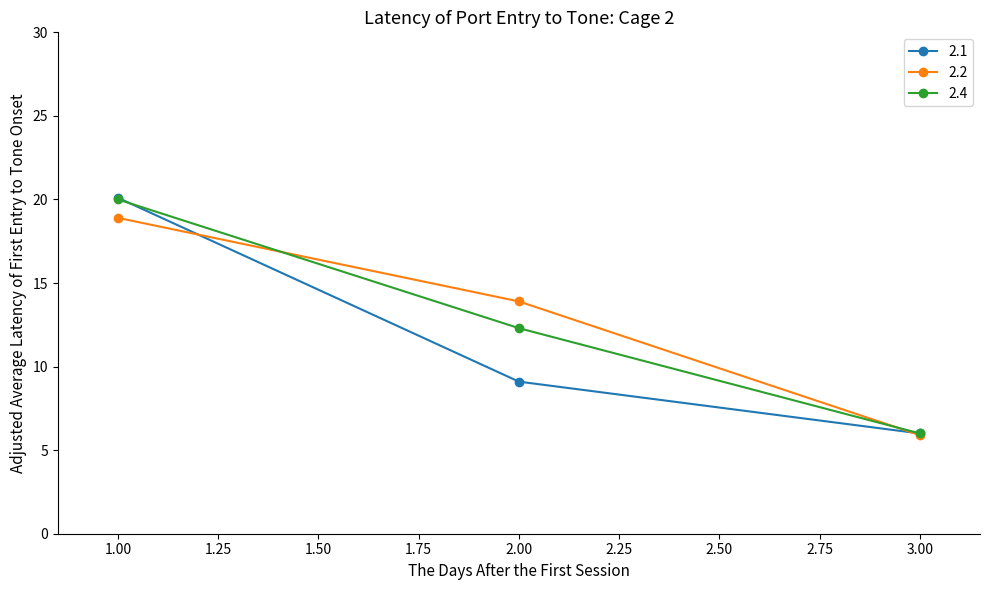

Which series changed the most between 1.00 and 2.00?

2.1